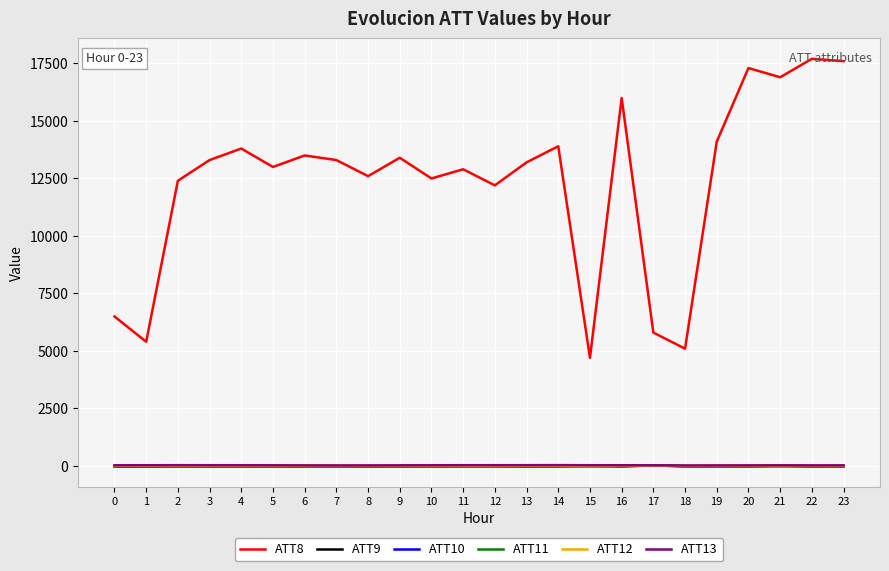

Is the value of ATT8 at 13 greater than the value of ATT10 at 19?

Yes